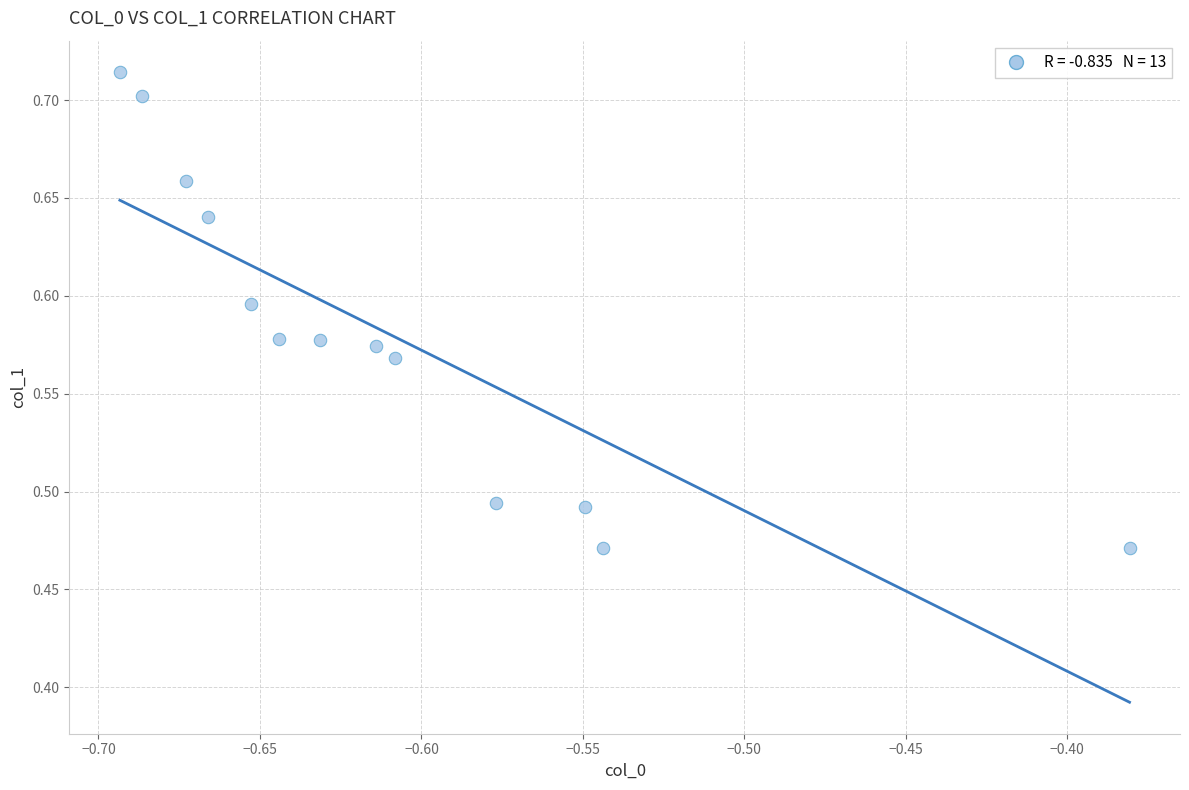

What is the range of X values (max minus min)?

0.3